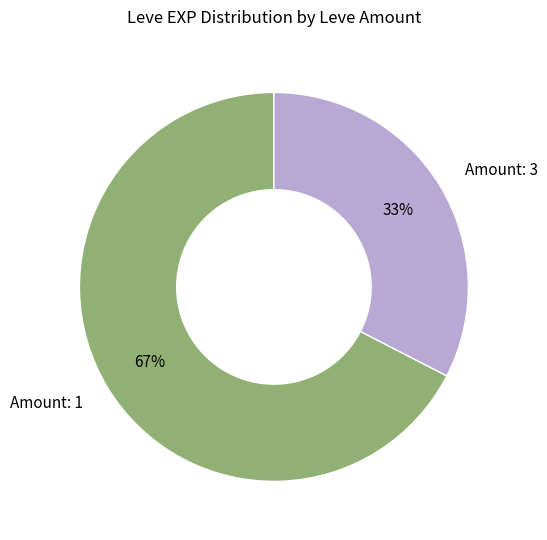

Rank the categories by value from lowest to highest.

Amount: 3, Amount: 1